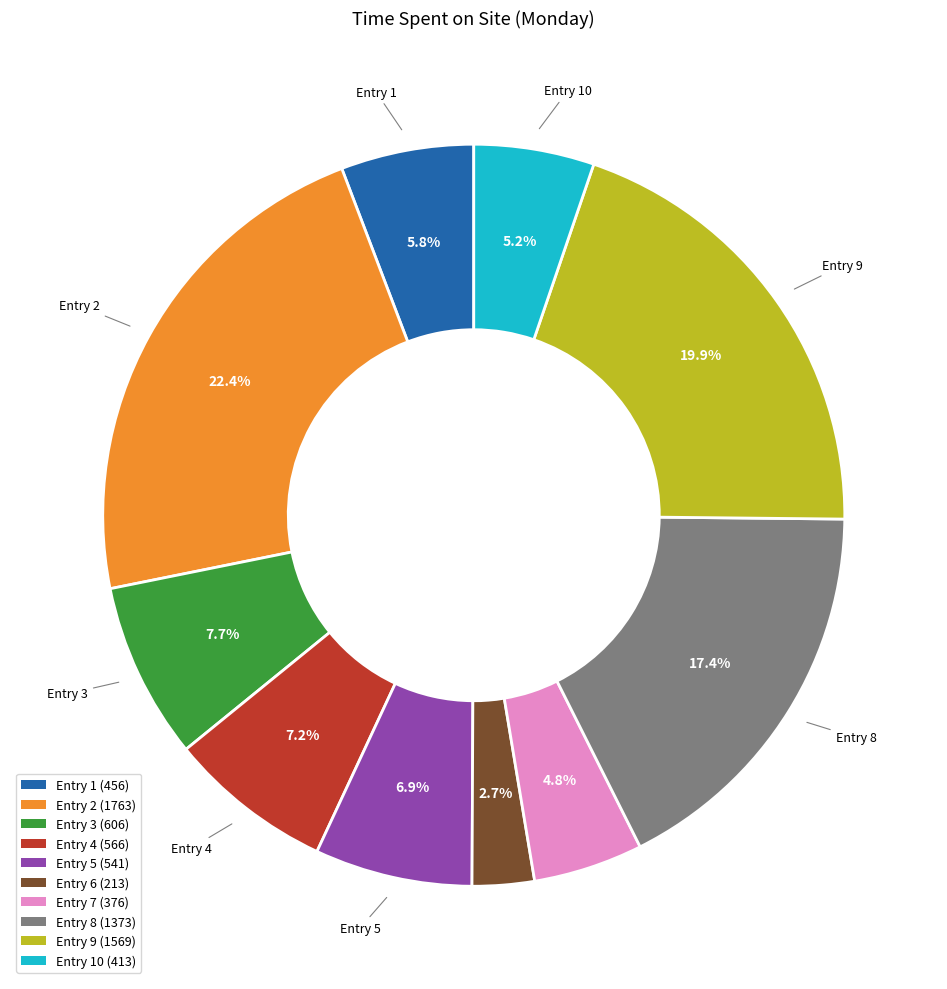

Is there a majority slice in this chart?

No